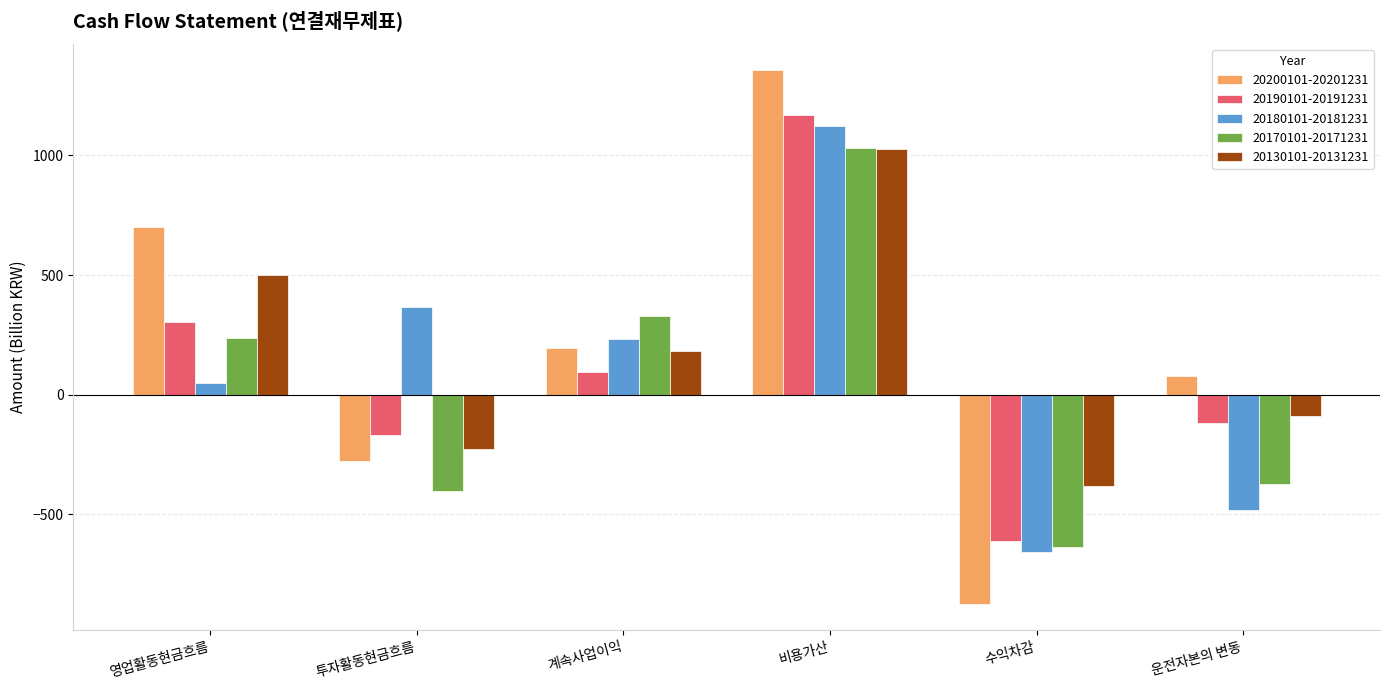

True or false: 20190101-20191231 has a value of -116.2 at 운전자본의 변동.

True